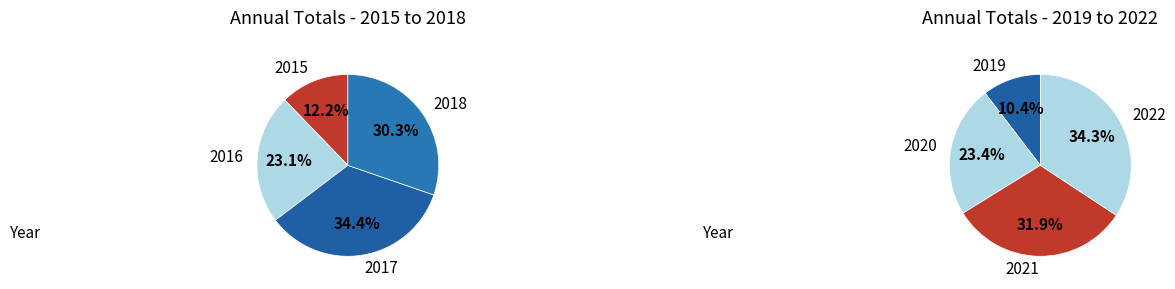

How many segments does this pie chart have?

8